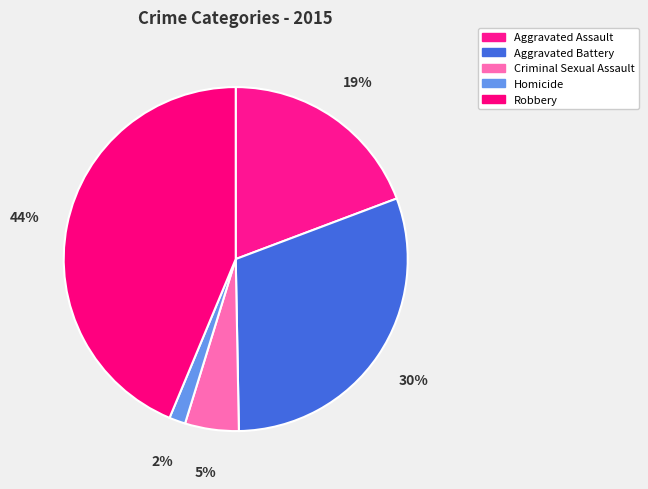

Rank the categories by value from lowest to highest.

Homicide, Criminal Sexual Assault, Aggravated Assault, Aggravated Battery, Robbery